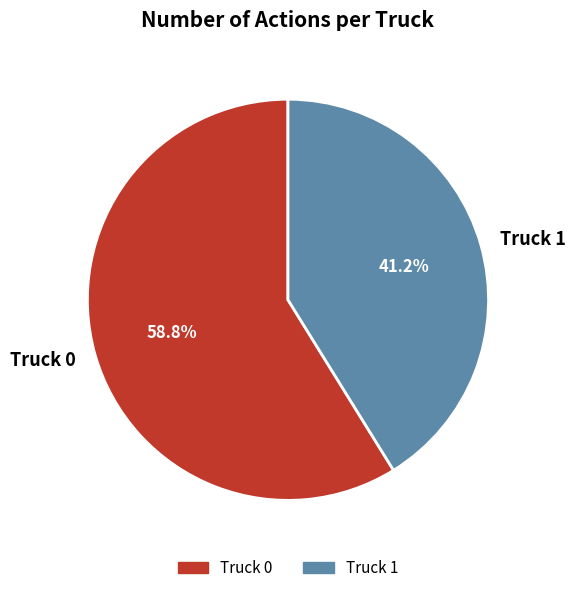

What percentage is the Truck 1 slice, to the nearest percent?

41%